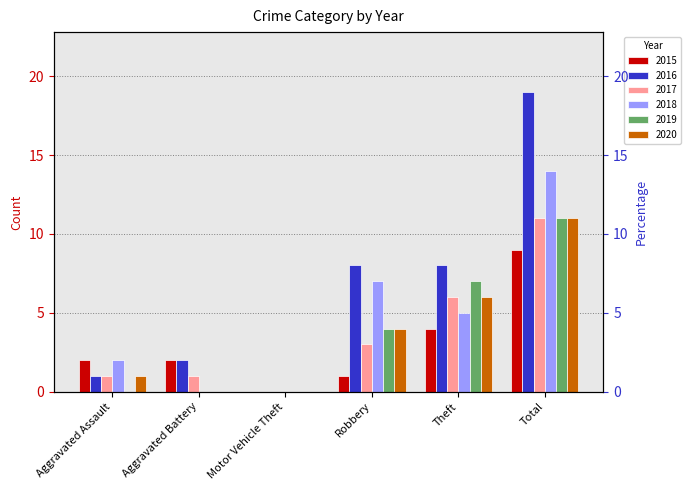

What position from the left is Aggravated Assault?

1